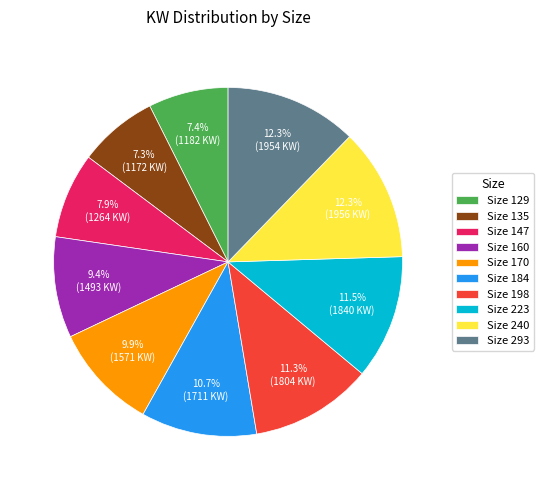

Is there any slice that represents more than half of the pie?

No